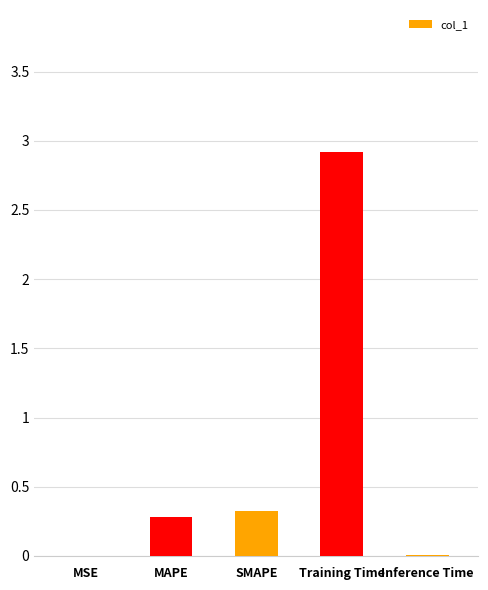

What is the change in value from SMAPE to Inference Time?

-0.3